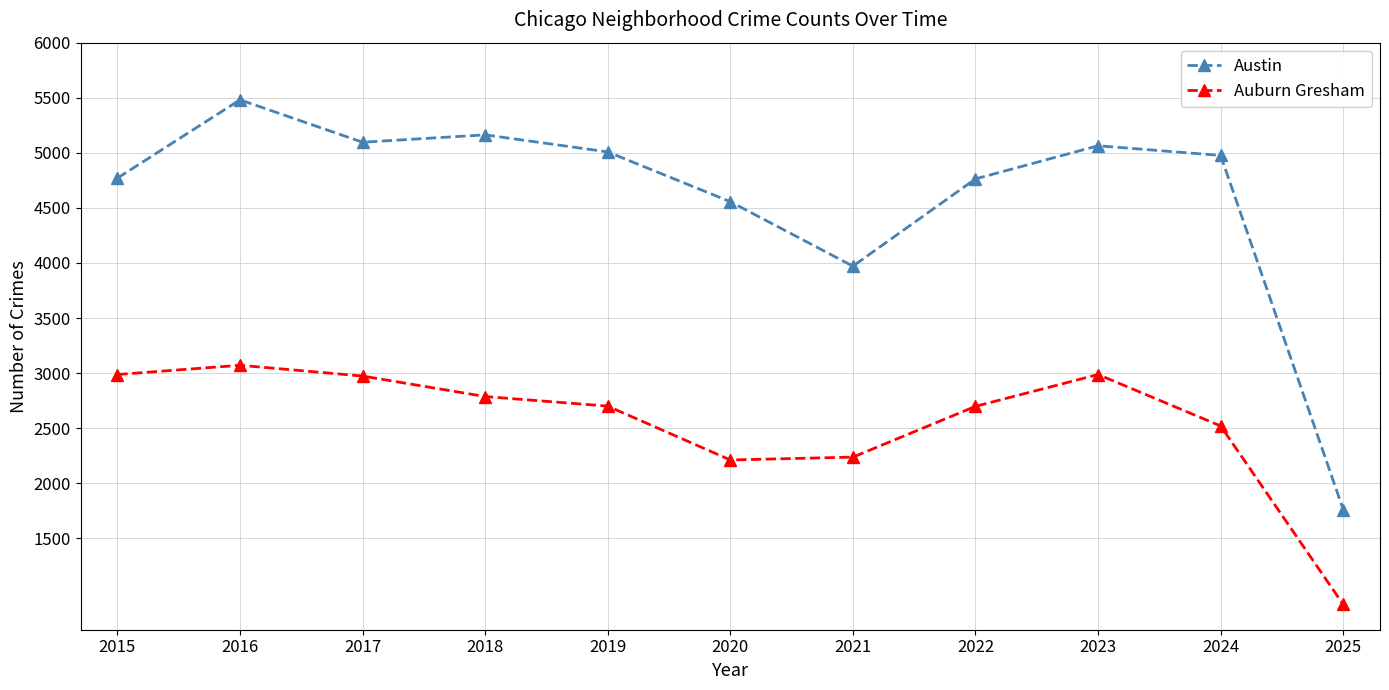

What are all the series names shown in the legend?

Austin, Auburn Gresham